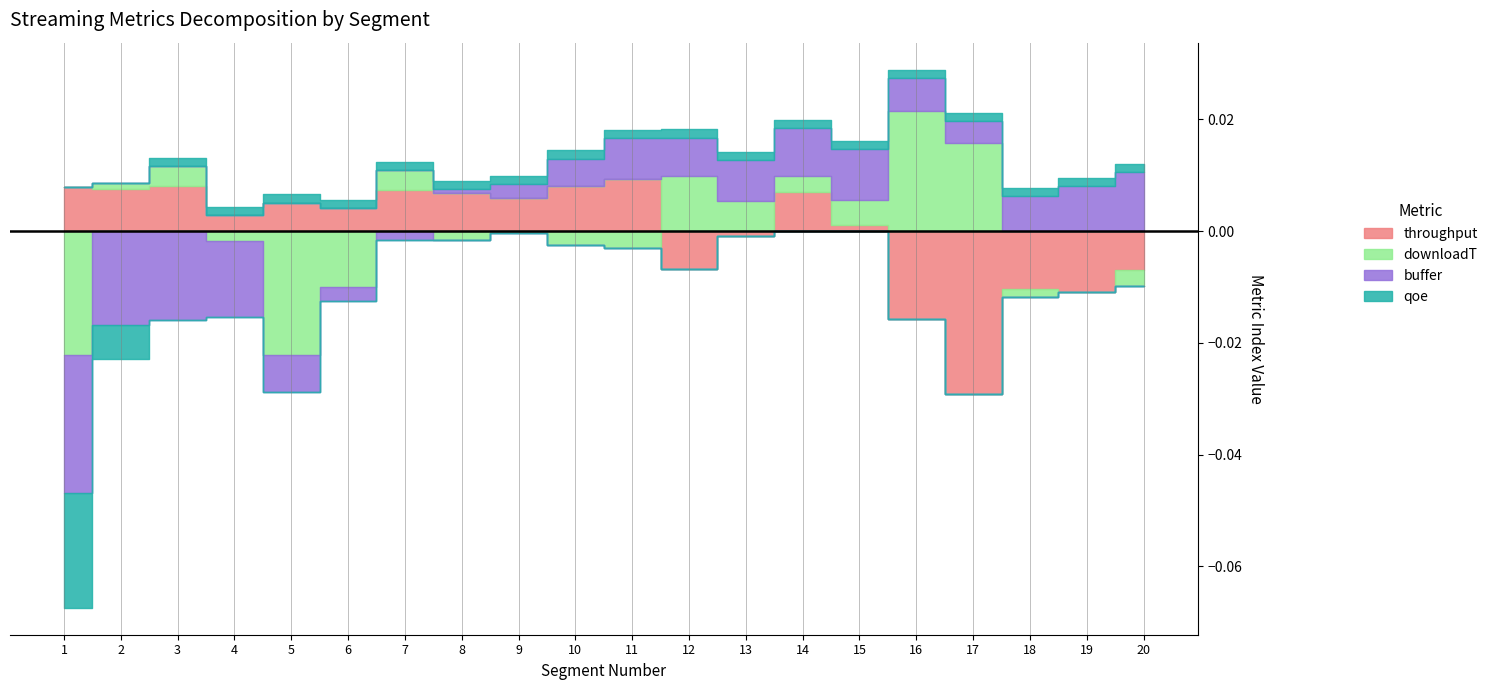

How many intersections are there between qoe and downloadT?

2